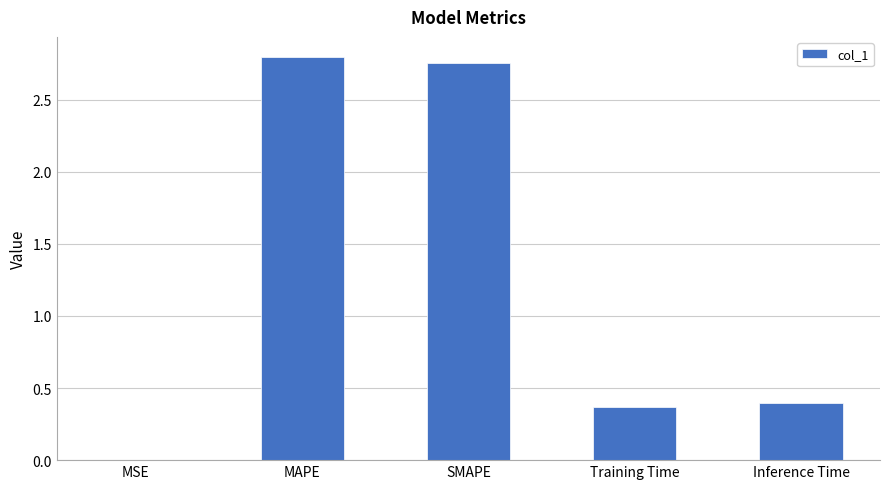

Between SMAPE and MSE, which is larger?

SMAPE